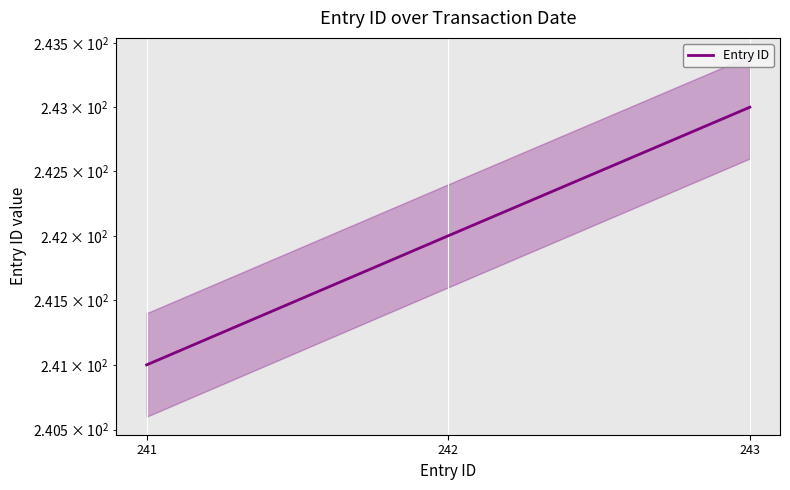

Reading left to right, extract all data points from this chart.

241=241	242=242	243=243